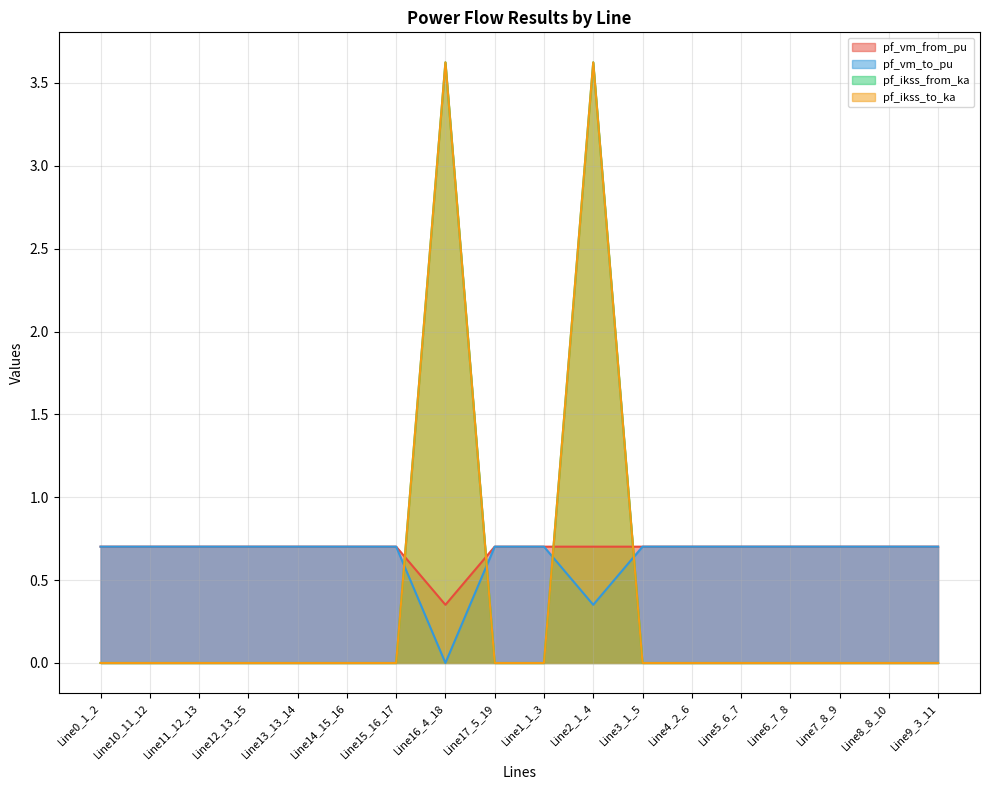

Reading left to right, transcribe all the data shown in this chart.

pf_vm_from_pu: 0.7	0.7	0.7	0.7	0.7	0.7	0.7	0.4	0.7	0.7	0.7	0.7	0.7	0.7	0.7	0.7	0.7	0.7
pf_vm_to_pu: 0.7	0.7	0.7	0.7	0.7	0.7	0.7	0.0	0.7	0.7	0.4	0.7	0.7	0.7	0.7	0.7	0.7	0.7
pf_ikss_from_ka: 0.0	0.0	0.0	0.0	0.0	0.0	0.0	3.6	0.0	0.0	3.6	0.0	0.0	0.0	0.0	0.0	0.0	0.0
pf_ikss_to_ka: 0.0	0.0	0.0	0.0	0.0	0.0	0.0	3.6	0.0	0.0	3.6	0.0	0.0	0.0	0.0	0.0	0.0	0.0